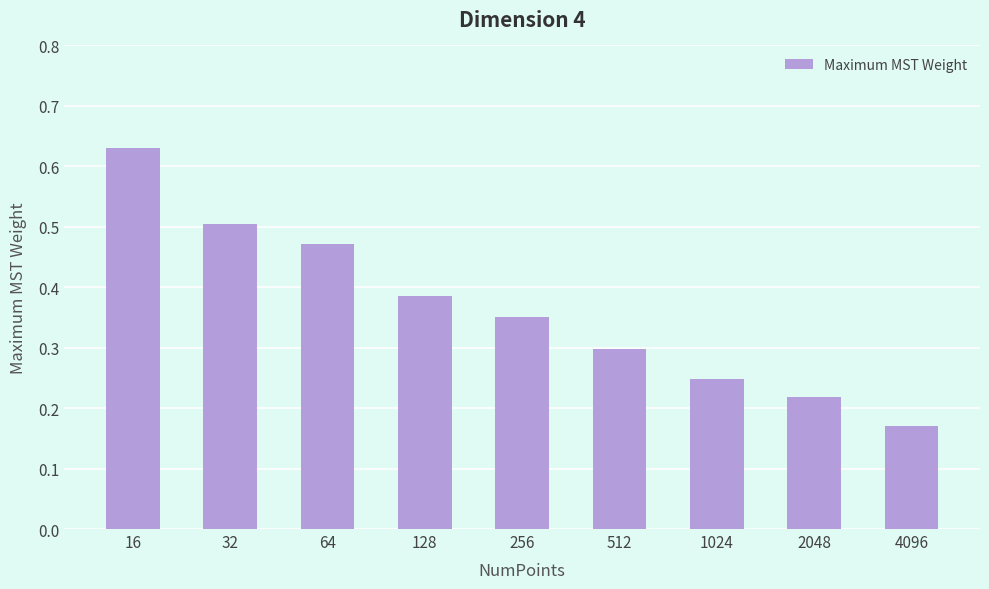

The value at 4096 is 0.1. True or false?

False